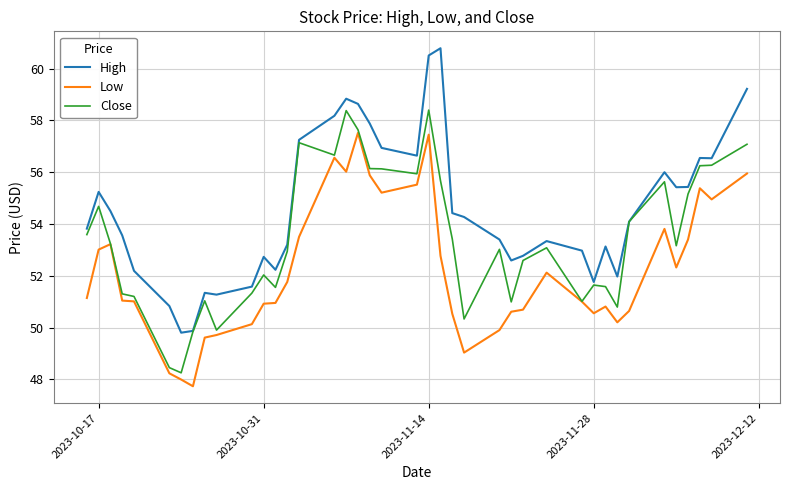

Which series has the widest spread of values?

High